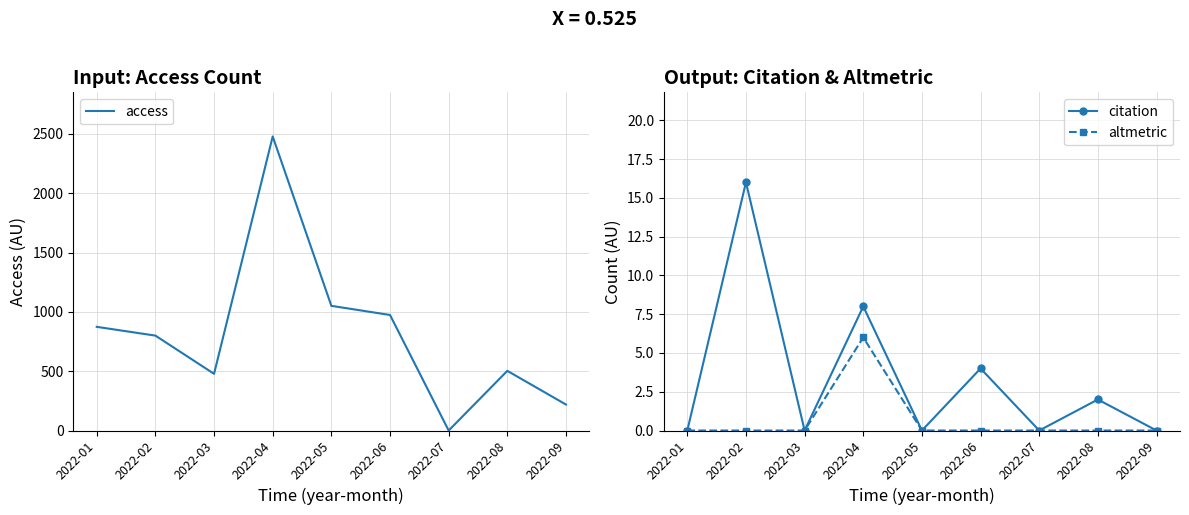

Does the chart have visible grid lines?

Yes